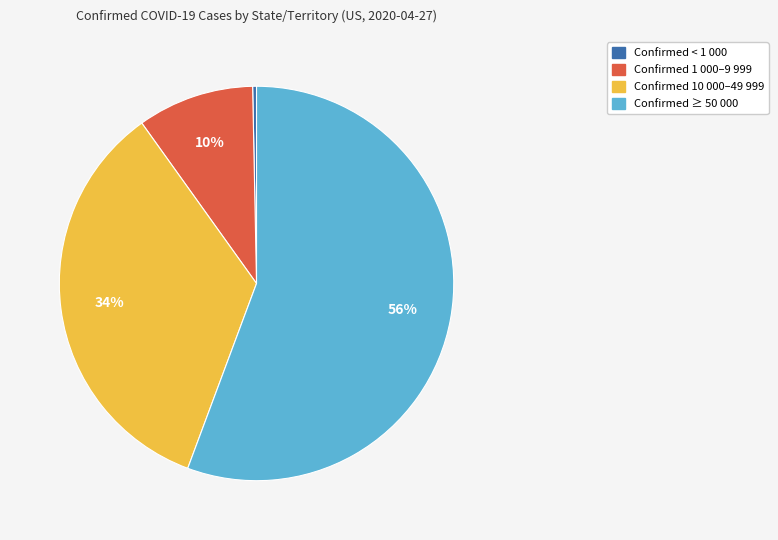

To the nearest percent, what is the average slice percentage?

25%